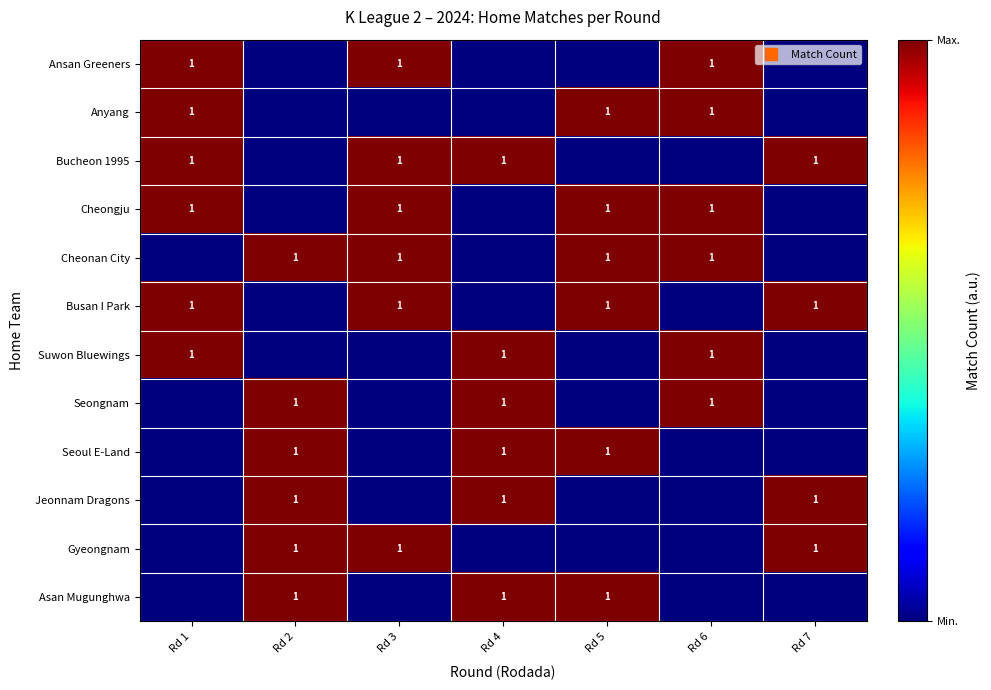

How many Anyang values are between 0 and 1?

7